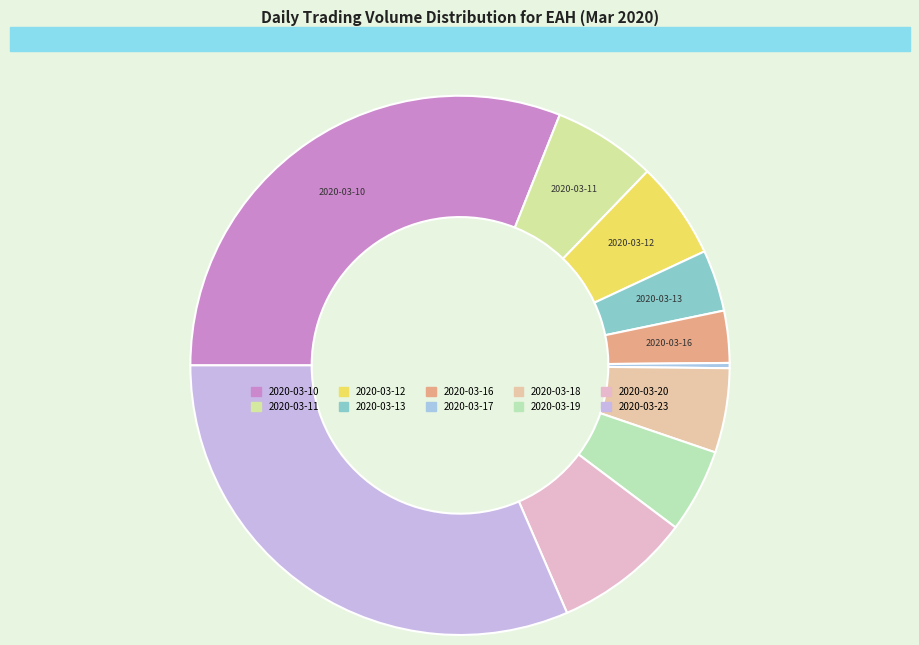

Do 2020-03-11 and 2020-03-20 together represent more than half of the pie?

No